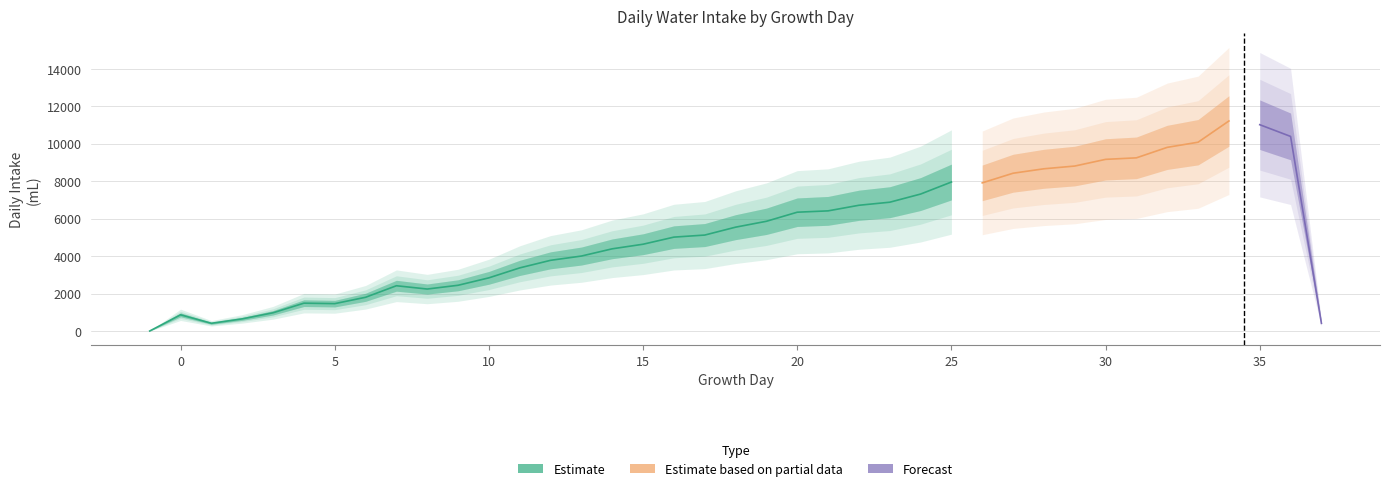

Reading left to right, list all the values displayed in this chart.

TotalDrinkDaily: 0	864	411	647	972	1485	1460	1799	2415	2239	2440	2837	3368	3772	4000	4386	4631	5010	5120	5541	5855	6340	6411	6710	6873	7308	7951	7905	8420	8657	8803	9160	9241	9801	10075	11209	11010	10384	410
TotalWater: 0	864	411	647	972	1485	1460	1799	2415	2239	2440	2837	3368	3772	4000	4386	4631	5010	5120	5541	5855	6340	6411	6710	6873	7308	7951	7905	8420	8657	8803	9160	9241	9801	10075	11209	11010	10384	410
Water_1Daily: 0	864	411	647	972	1485	1460	1799	2415	2239	2440	2837	3368	3772	4000	4386	4631	5010	5120	5541	5855	6340	6411	6710	6873	7308	7951	7905	8420	8657	8803	9160	9241	9801	10075	11209	11010	10384	410